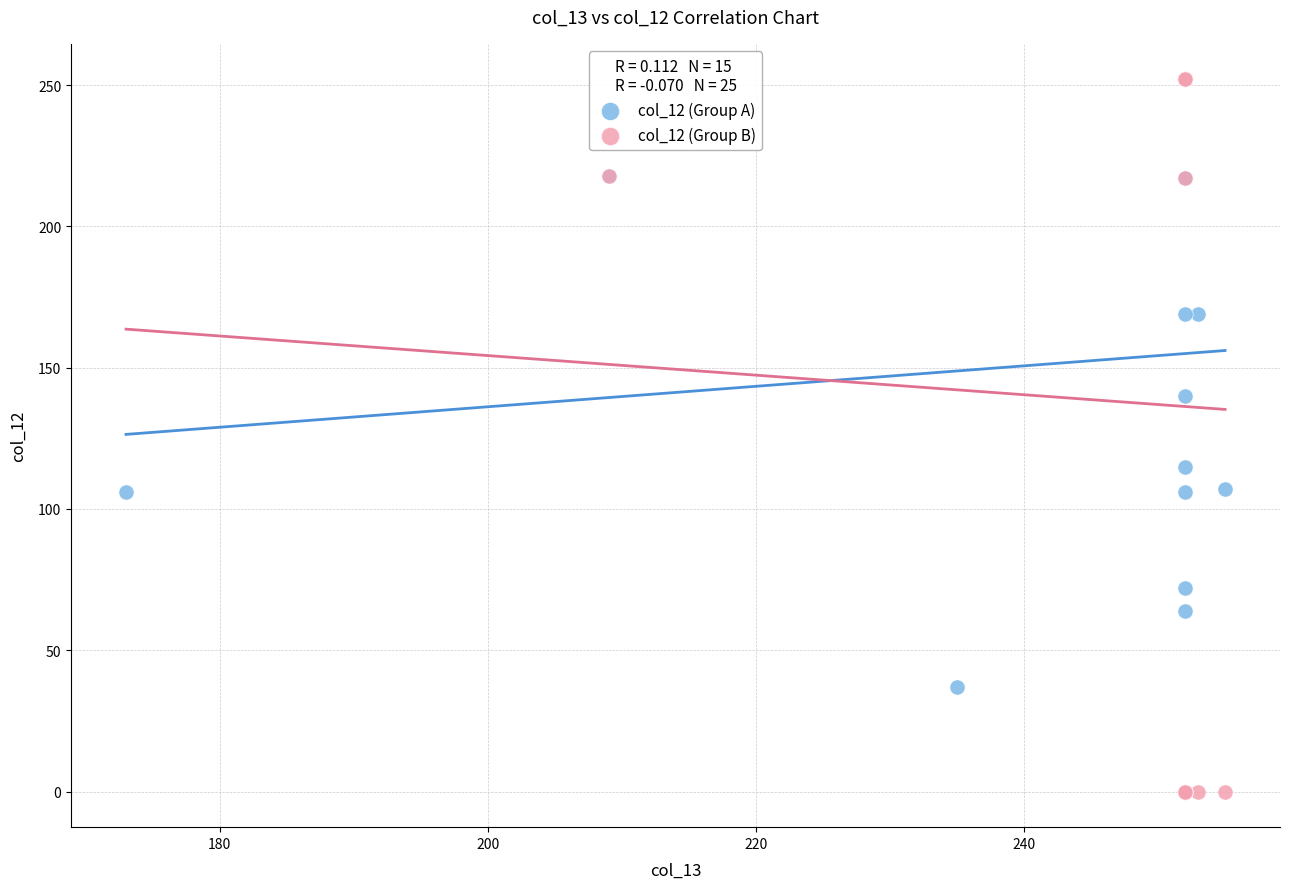

Which series contains the lowest Y value?

col_12 (Group B)